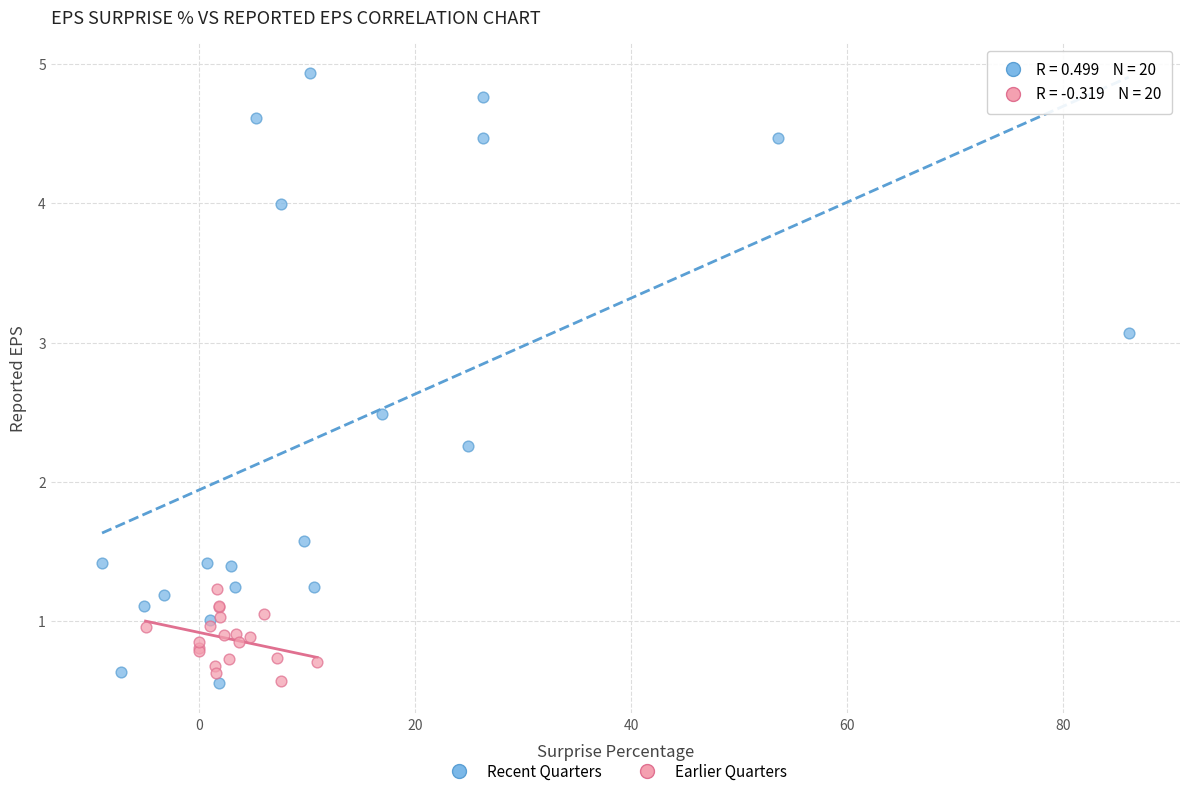

Which series has the largest Y range (max minus min)?

Recent Quarters